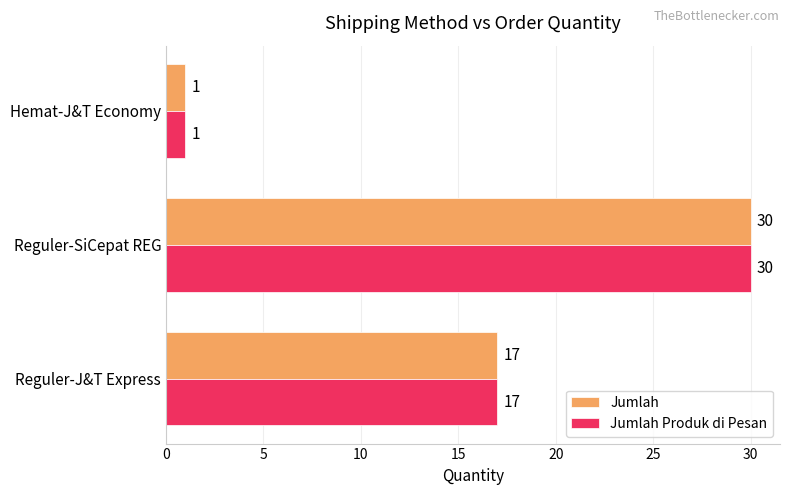

What is the sum of all Jumlah Produk di Pesan values?

48